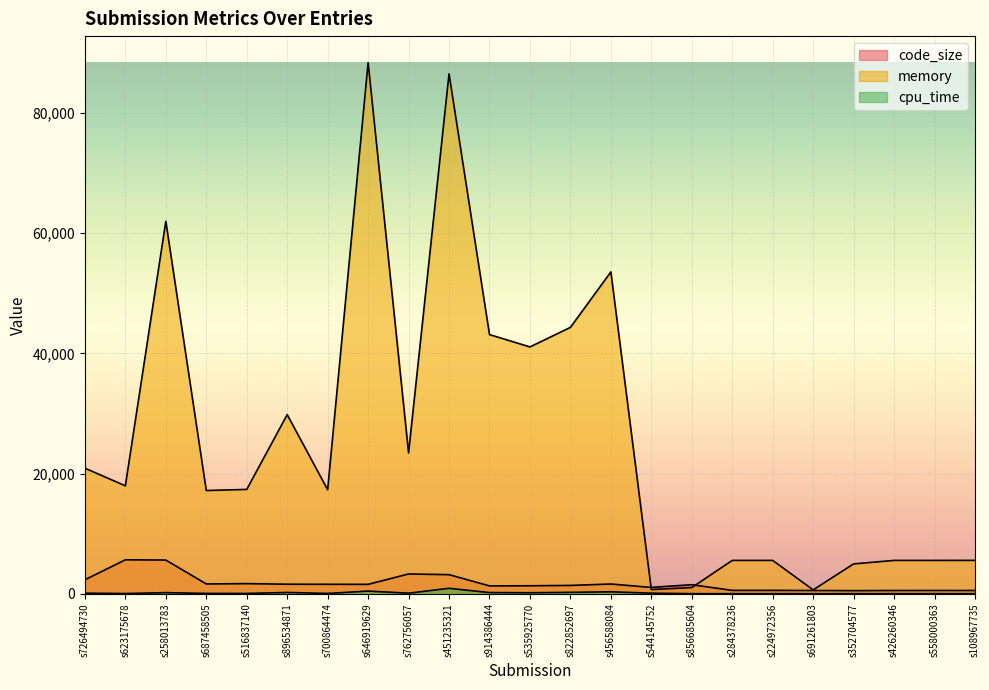

The cpu_time series shows 90 at s544145752. True or false?

True